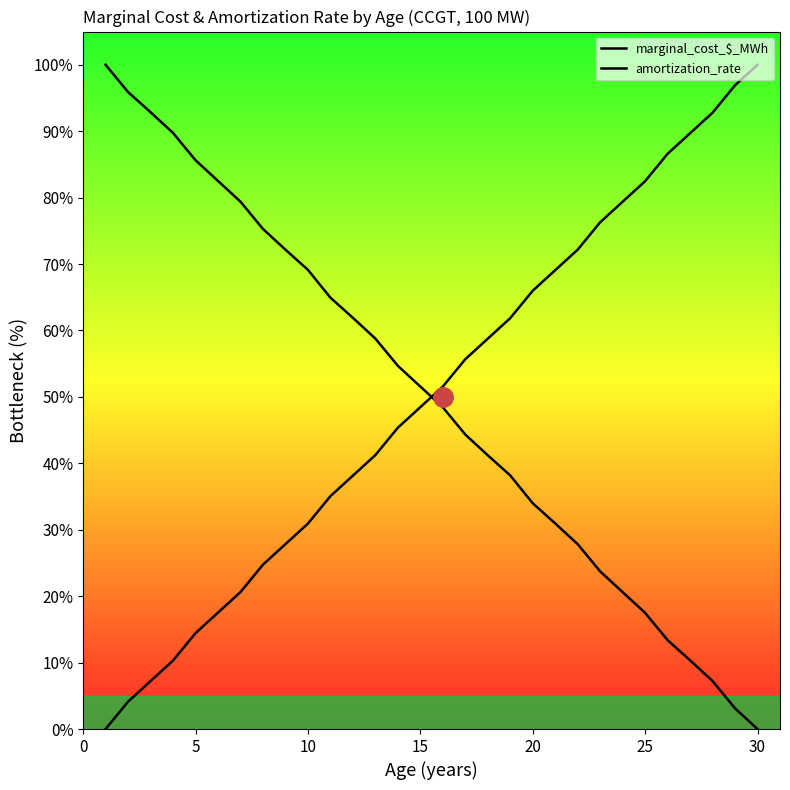

True or false: marginal_cost_$_MWh and amortization_rate intersect in this chart.

True